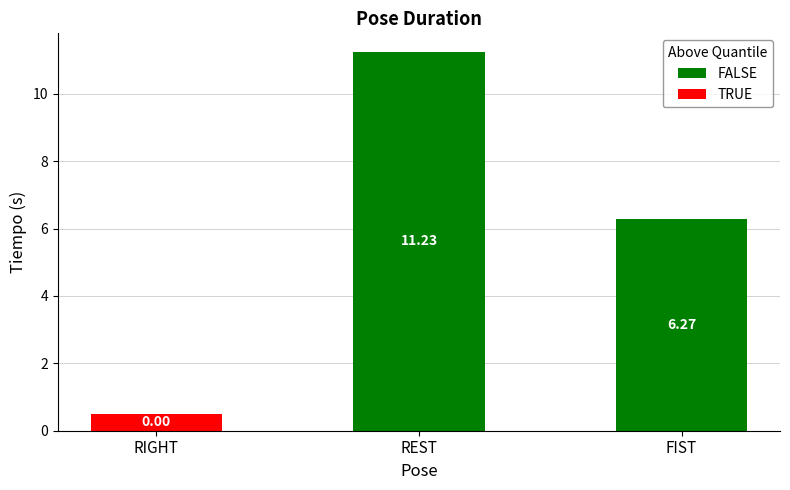

At which label is FALSE closest to 8?

FIST